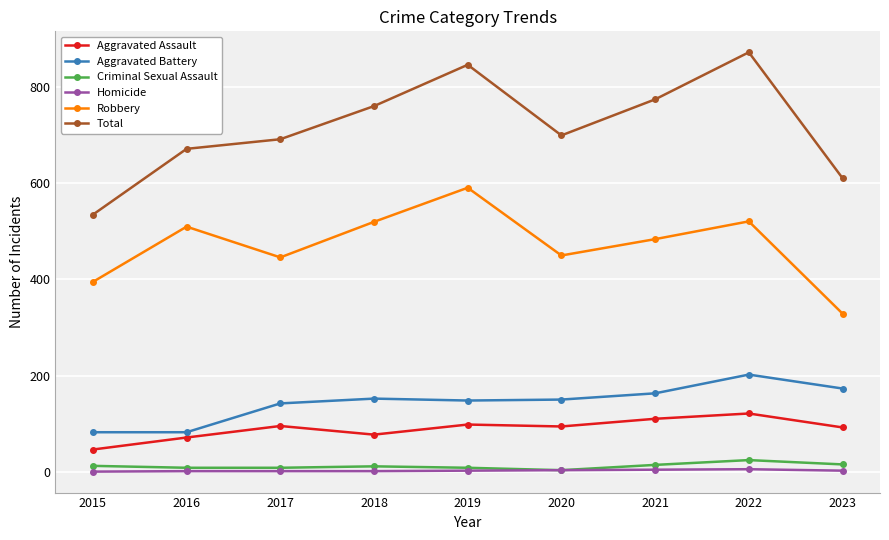

In Total, how many points are lower than both neighbors (excluding endpoints)?

1